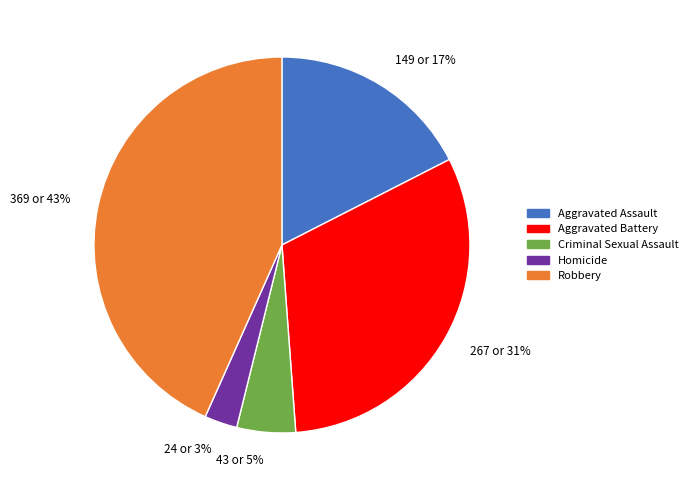

To the nearest percent, what percentage of the pie is 267 or 31%?

31%